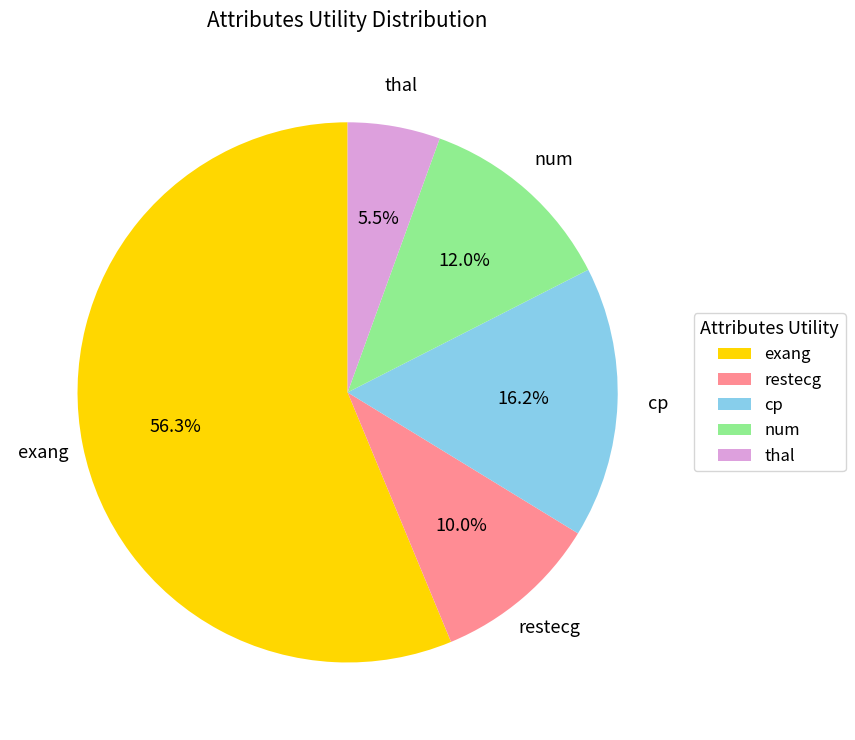

Is it true that thal is 1% of the pie?

False